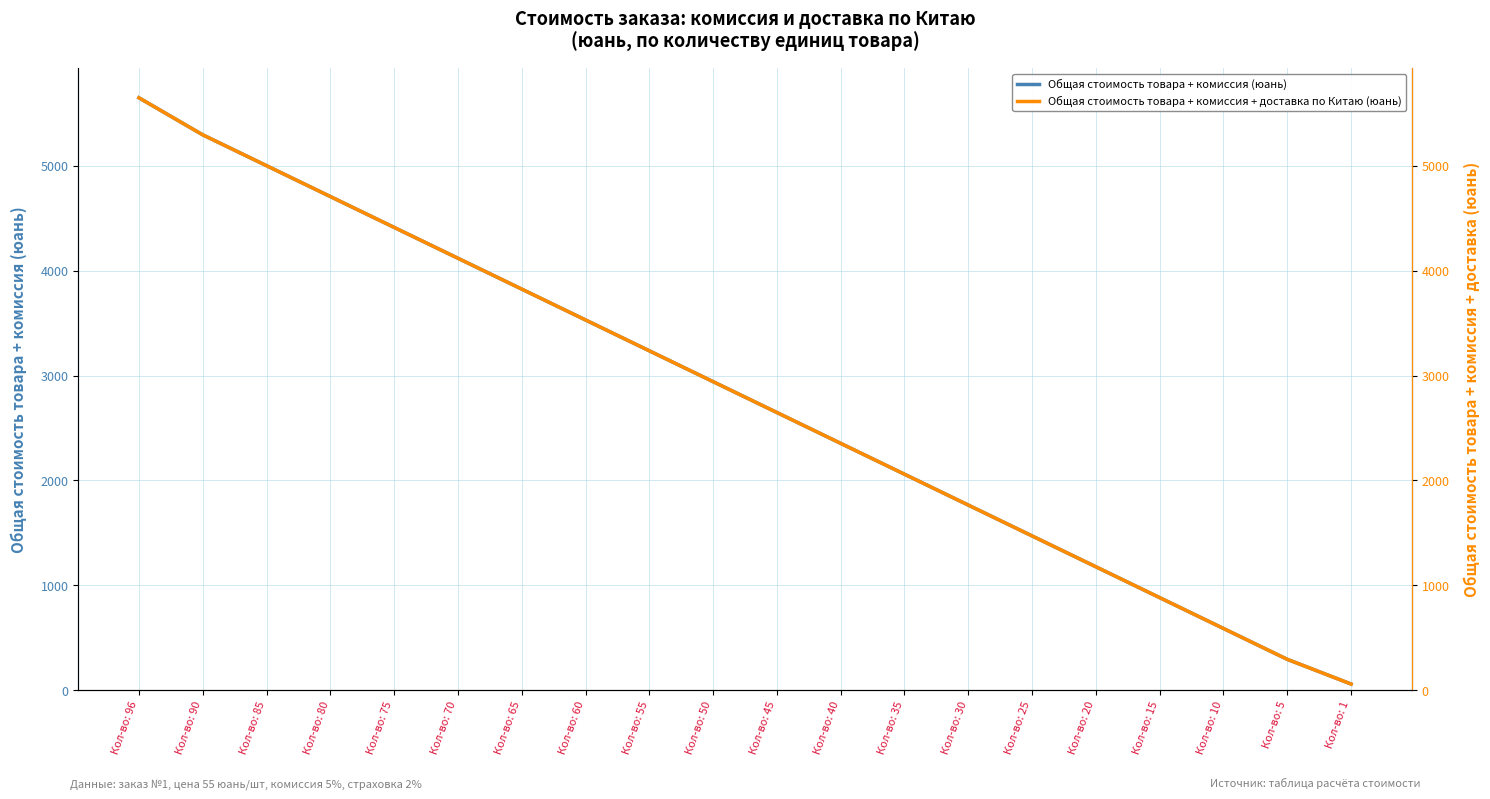

The Общая стоимость товара + комиссия (юань) series shows 882.8 at Кол-во: 15. True or false?

True